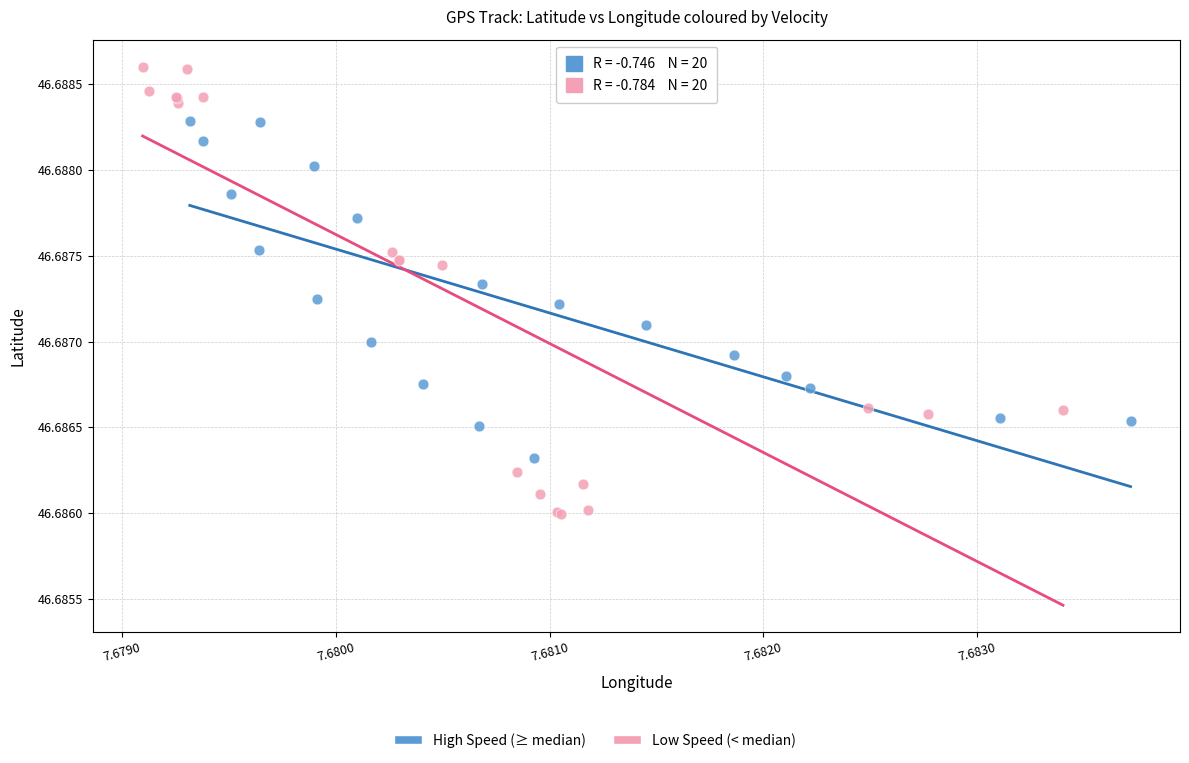

Which series has the widest spread of Y values?

Low Speed (< median)